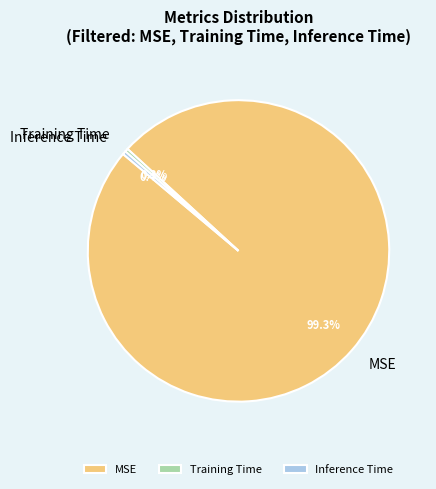

Between Inference Time and MSE, which is larger?

MSE